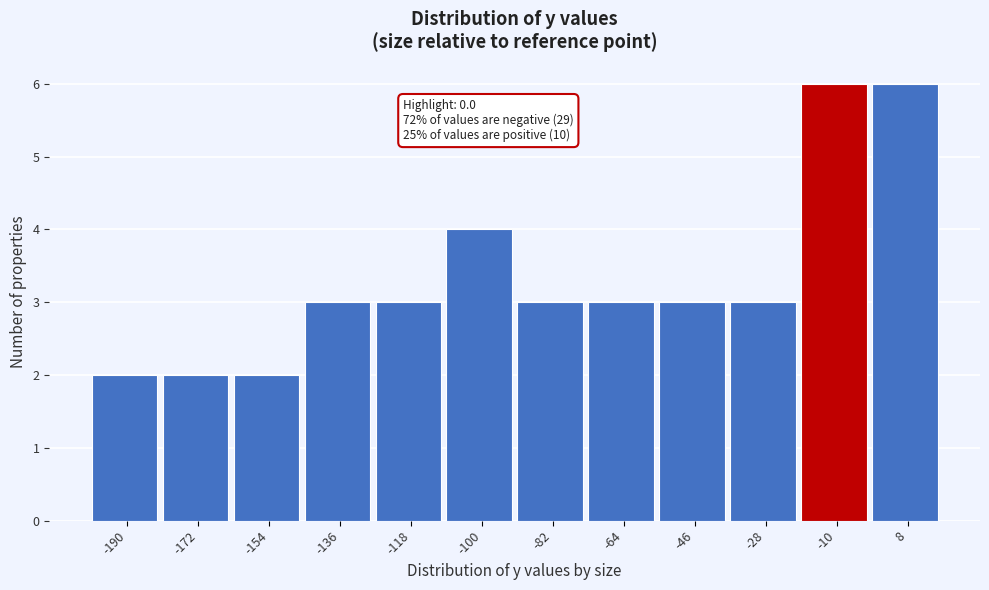

Reading left to right, what are all the values shown in this chart?

-190=2	-172=2	-154=2	-136=3	-118=3	-100=4	-82=3	-64=3	-46=3	-28=3	-10=6	8=6